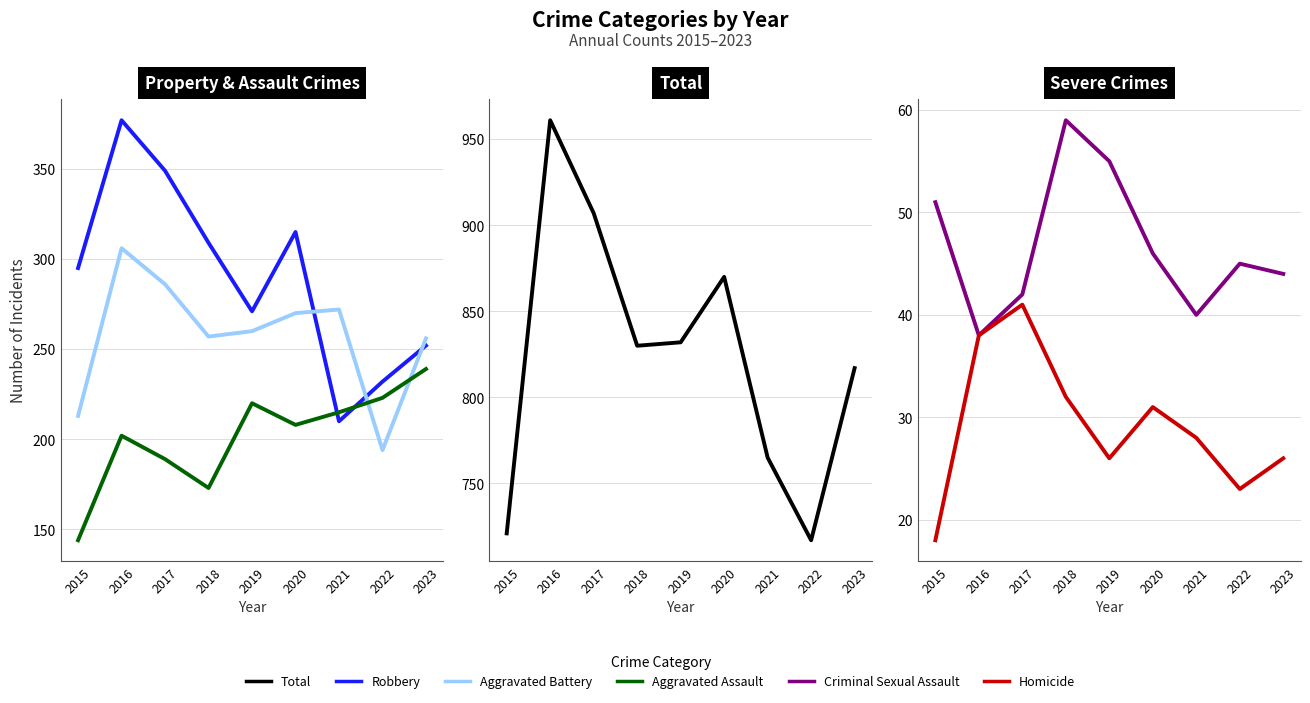

Which category has the highest value across all series?

2016